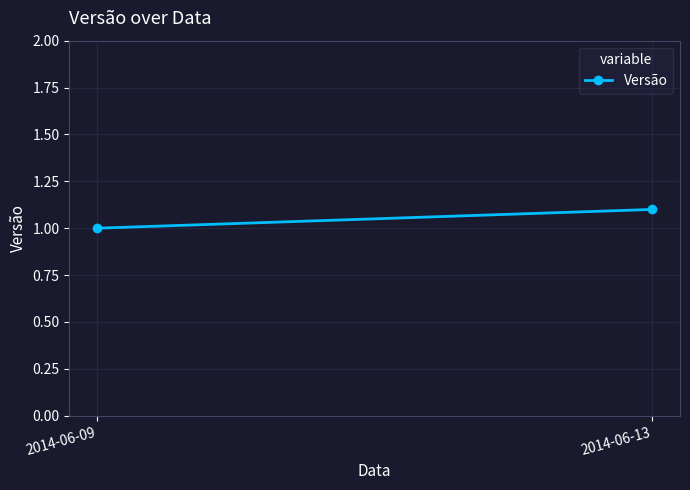

List the labels in order of value, largest first.

2014-06-13, 2014-06-09